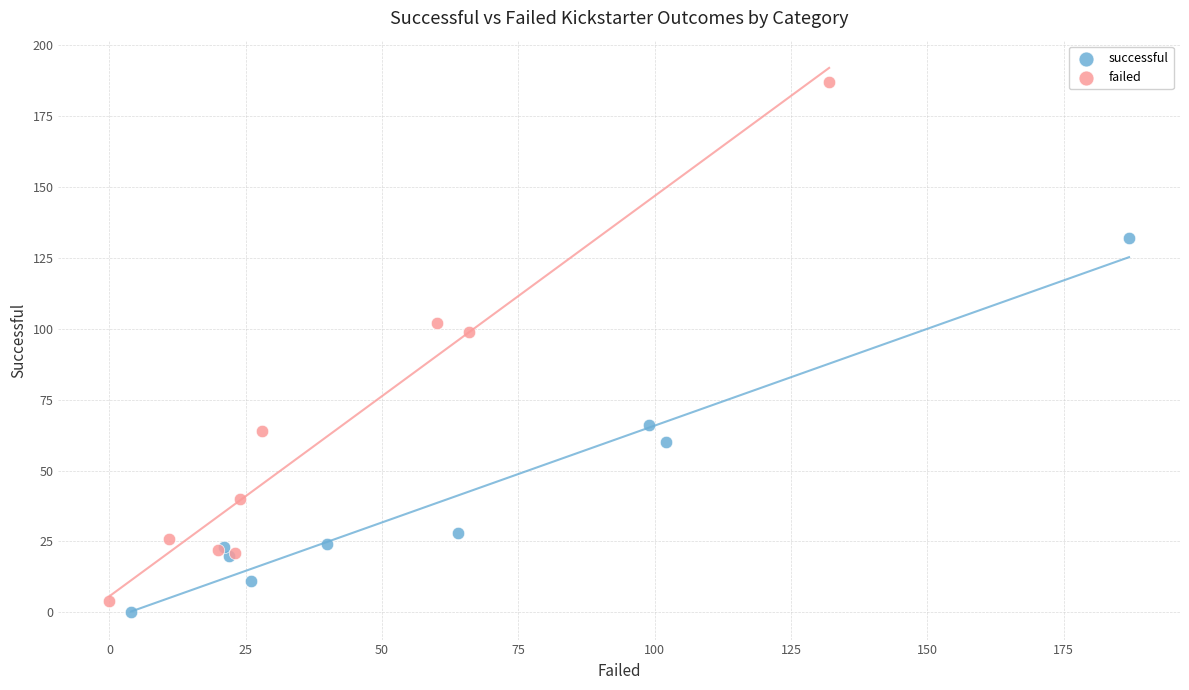

Which series contains the highest Y value?

failed